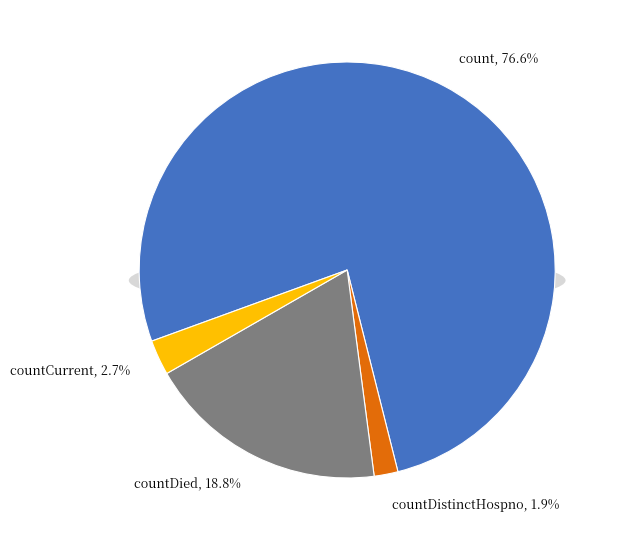

How many segments does this pie chart have?

4